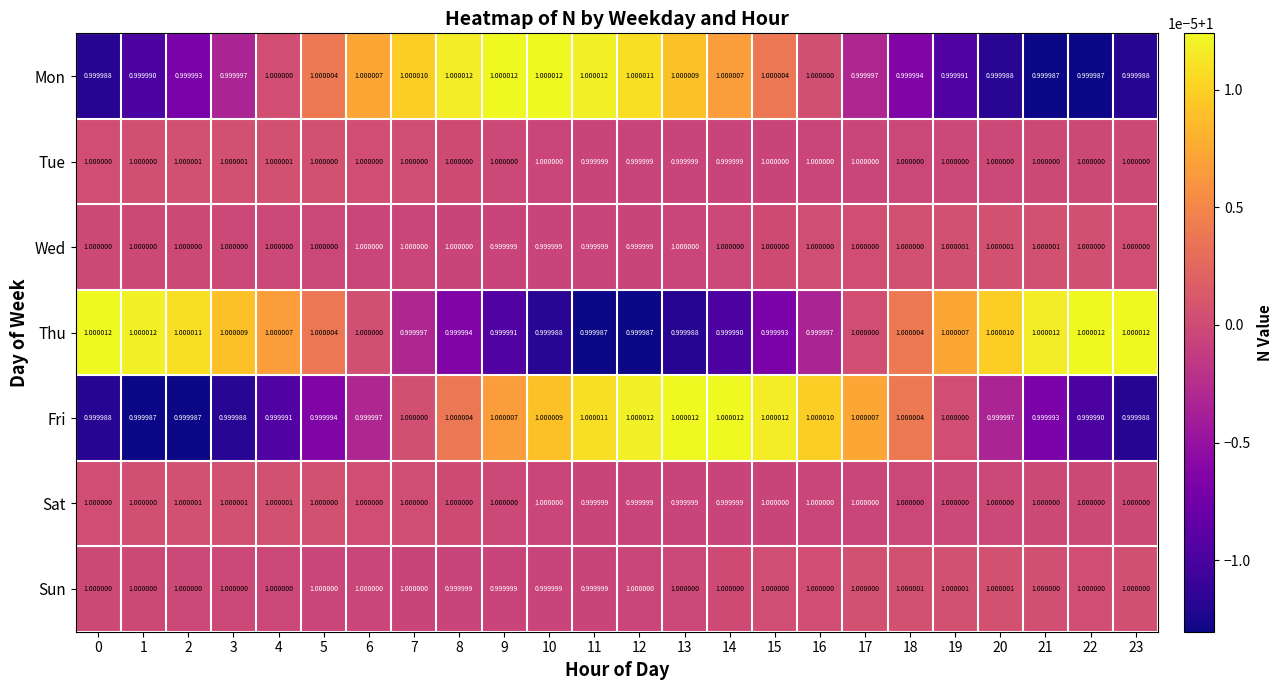

Between 6 and 21, which series saw the biggest shift?

Mon